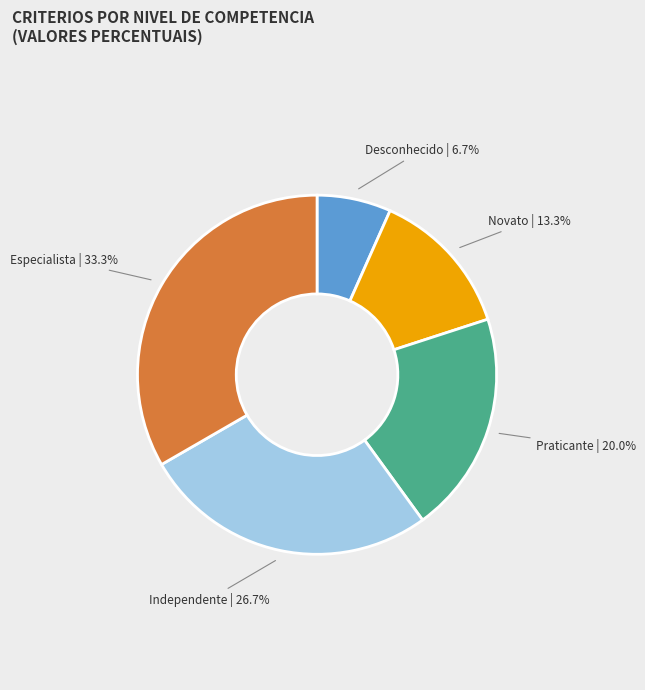

Is there any slice that represents more than half of the pie?

No